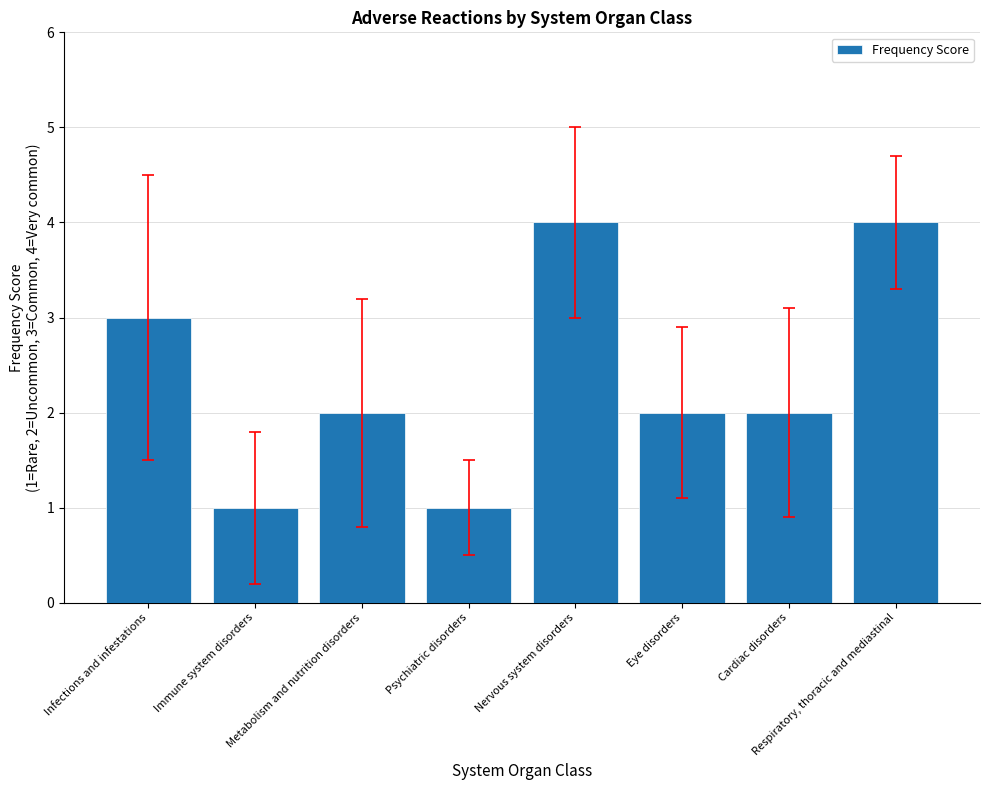

What position from the right is Nervous system disorders?

4